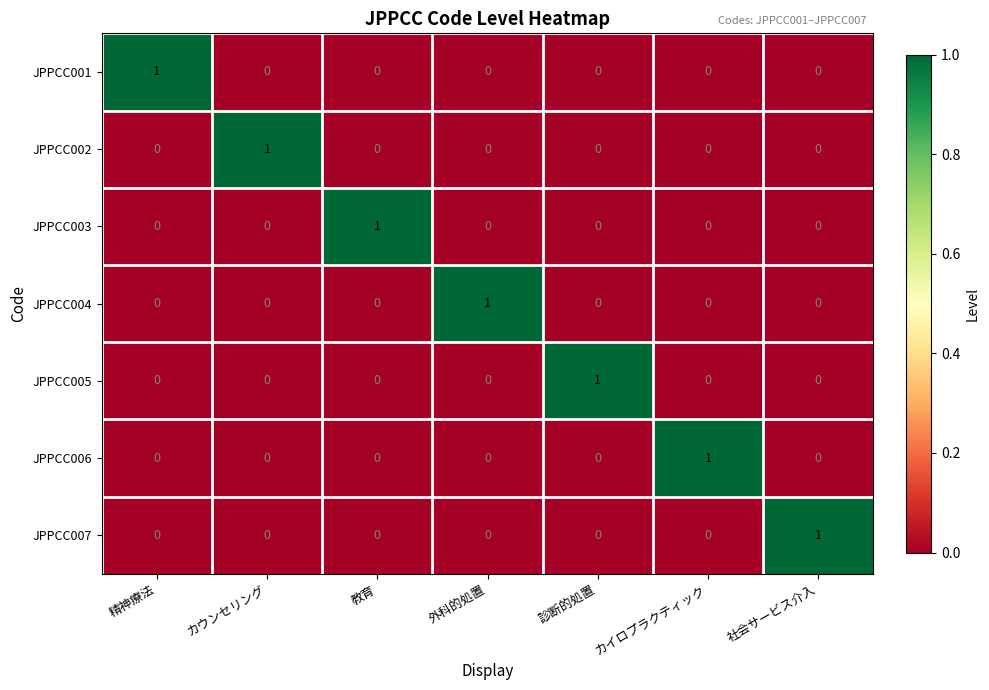

Is it true that JPPCC006 equals 0 at 外科的処置?

True